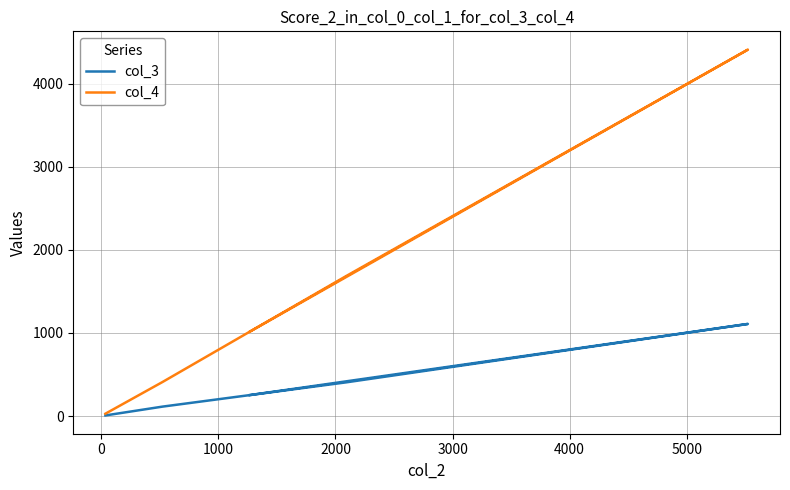

Reading left to right, transcribe all the data shown in this chart.

col_3: 252	740	1109	405	113	7
col_4: 1016	2954	4413	1684	409	28